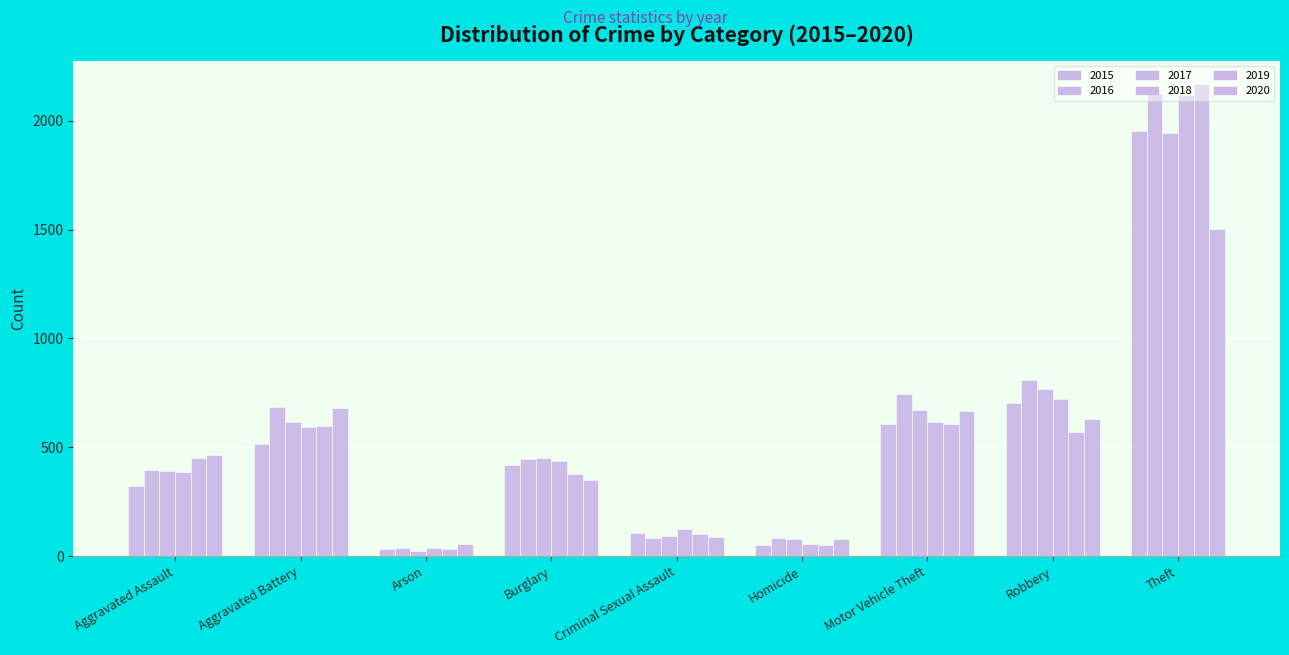

Are the bars horizontal?

No